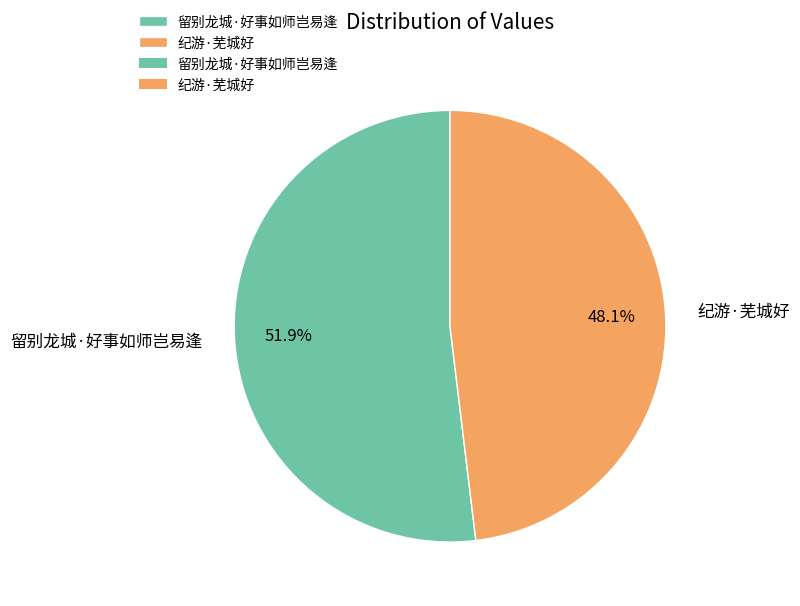

Count the number of slices in the pie.

2